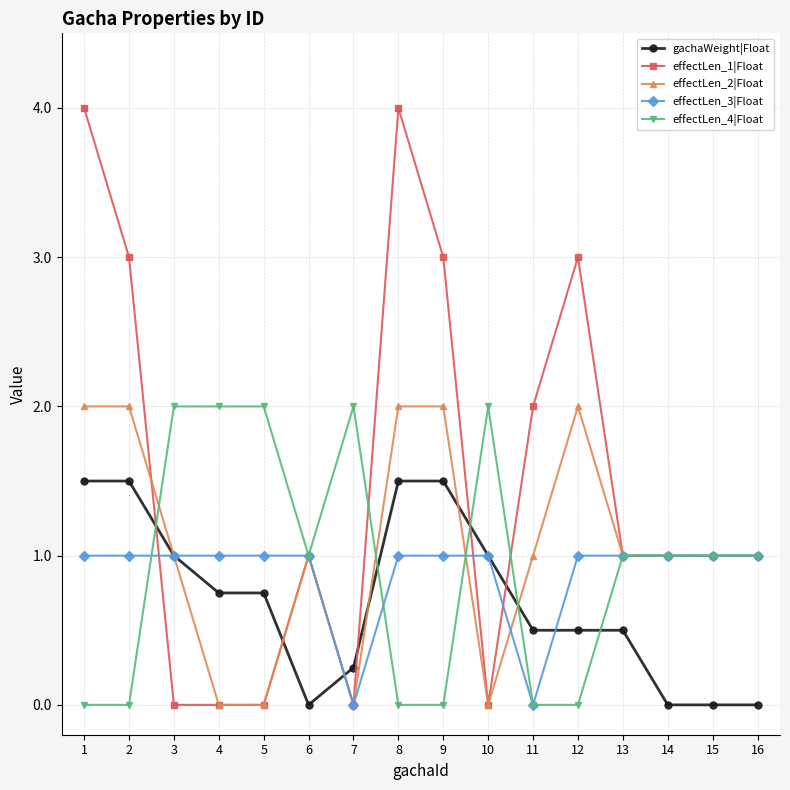

What value does the effectLen_1|Float series have at 9?

3.0